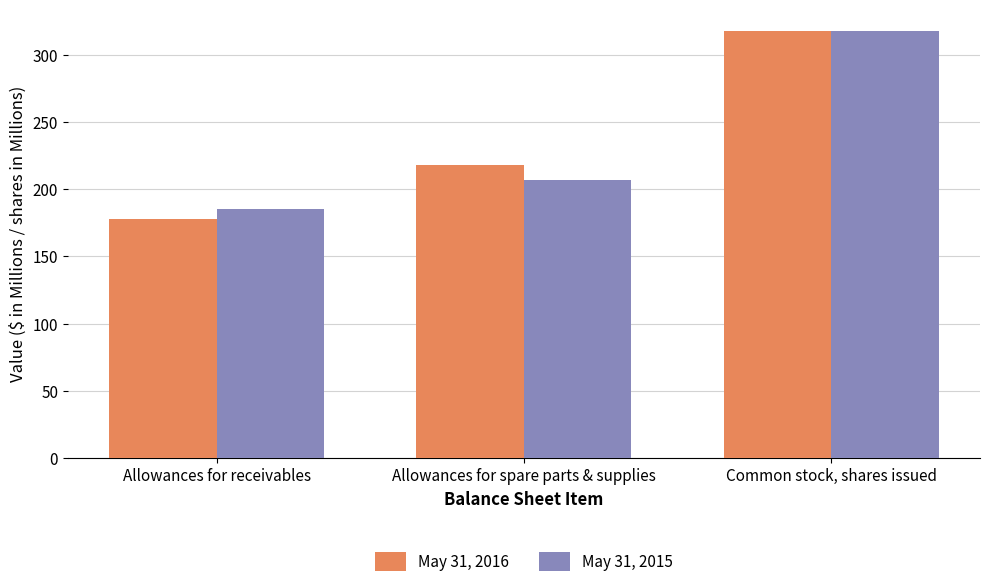

Where is May 31, 2016 nearest to the value 248?

Allowances for spare parts & supplies